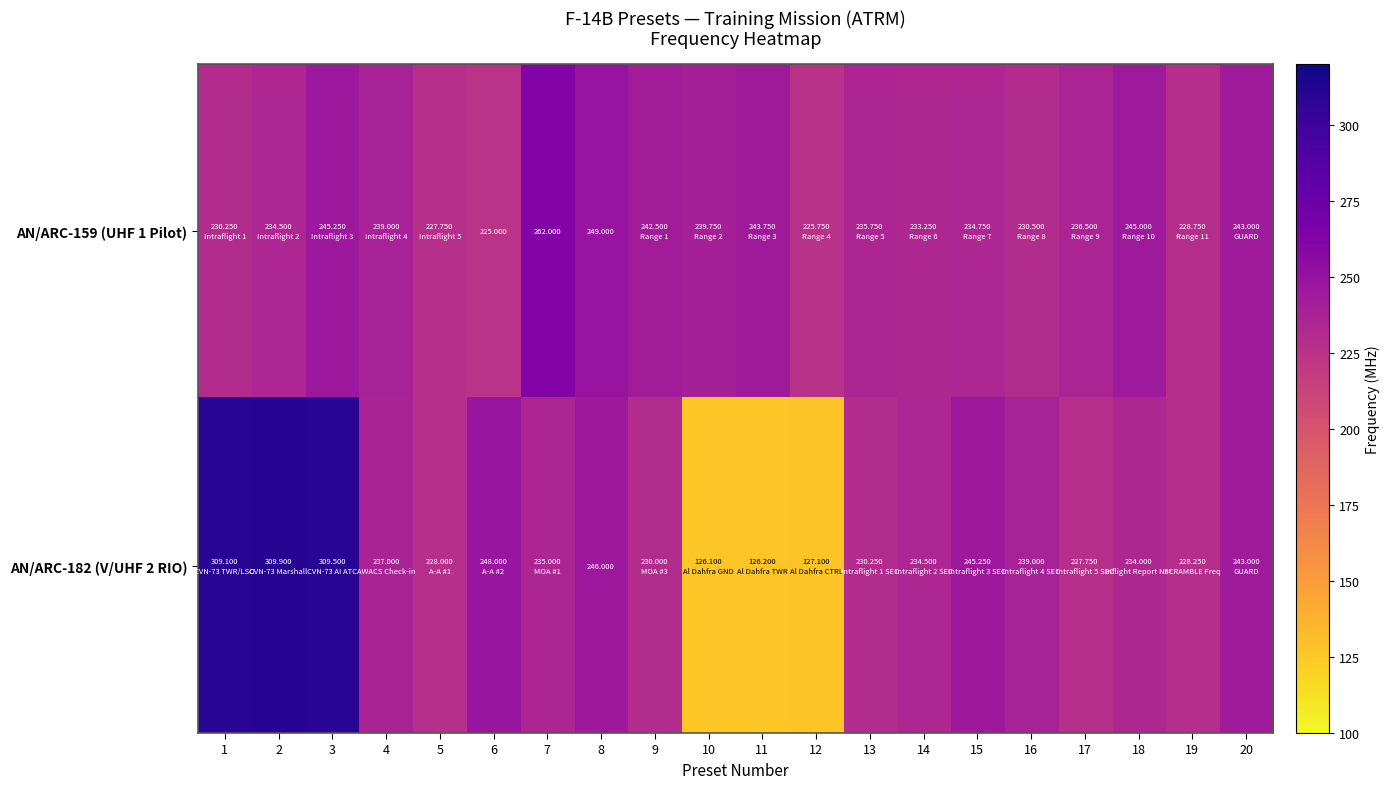

True or false: AN/ARC-182 (V/UHF 2 RIO) has a value of 57.1 at 19.

False